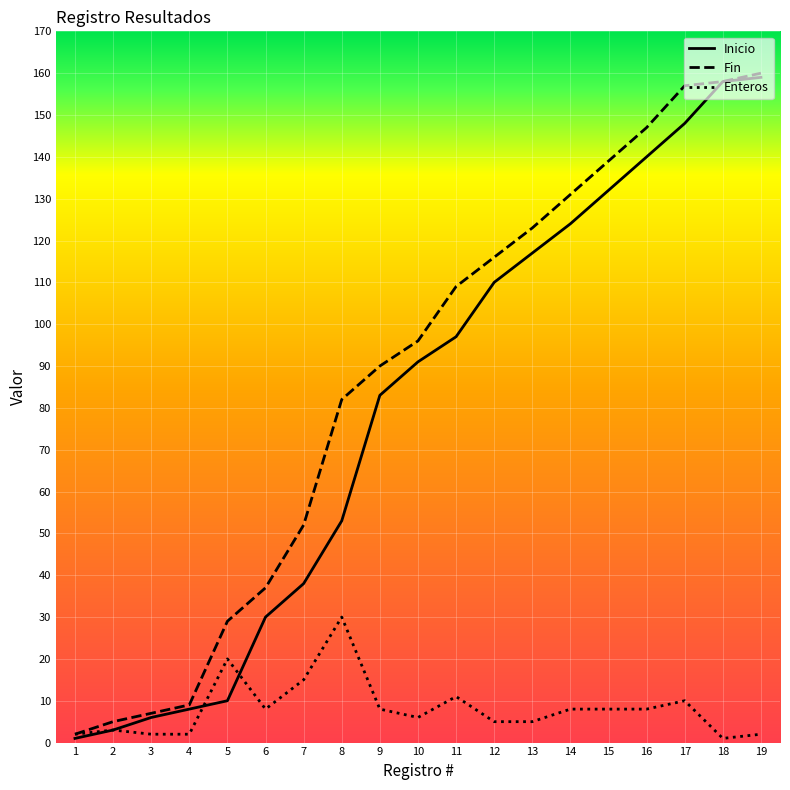

At which label is Inicio closest to 80?

9